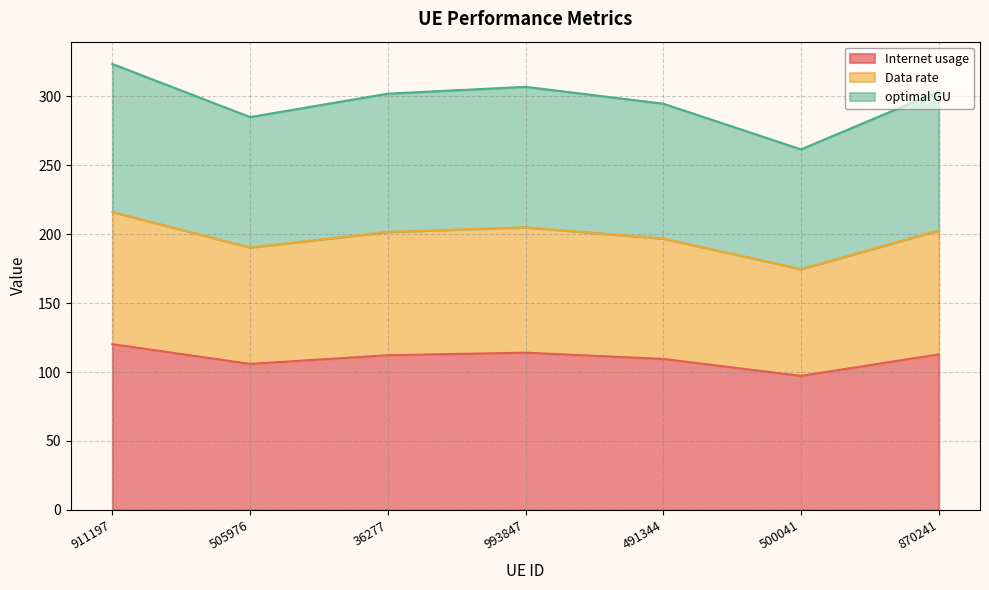

Which series changed the most between 911197 and 993847?

optimal GU